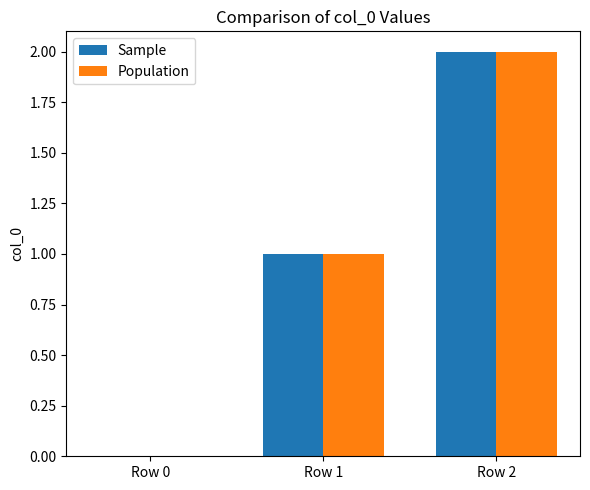

How many data points does each series have?

3